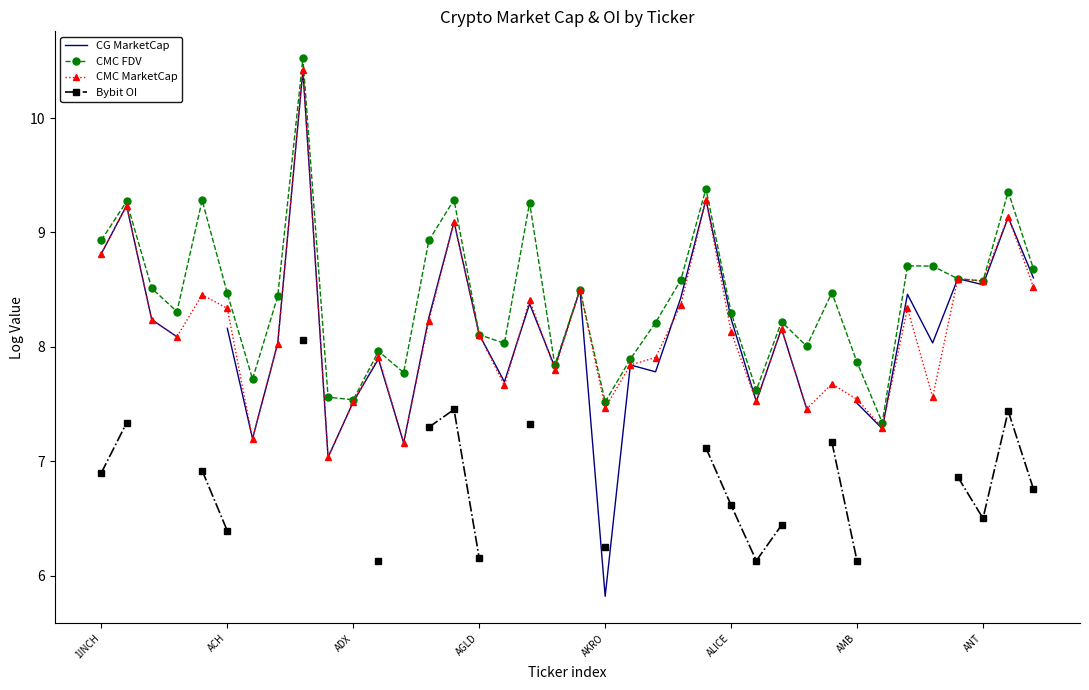

What is the average value of the CMC FDV series?

8.4